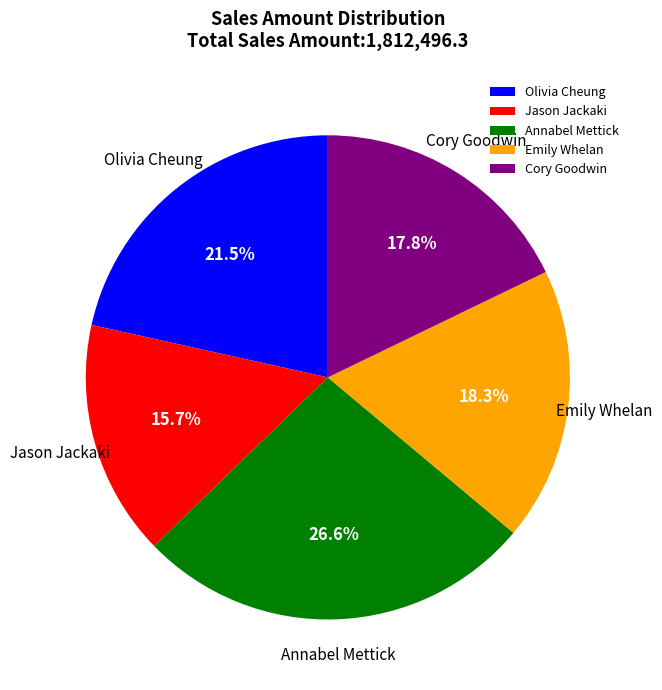

Does Jason Jackaki represent more than half of the total?

No